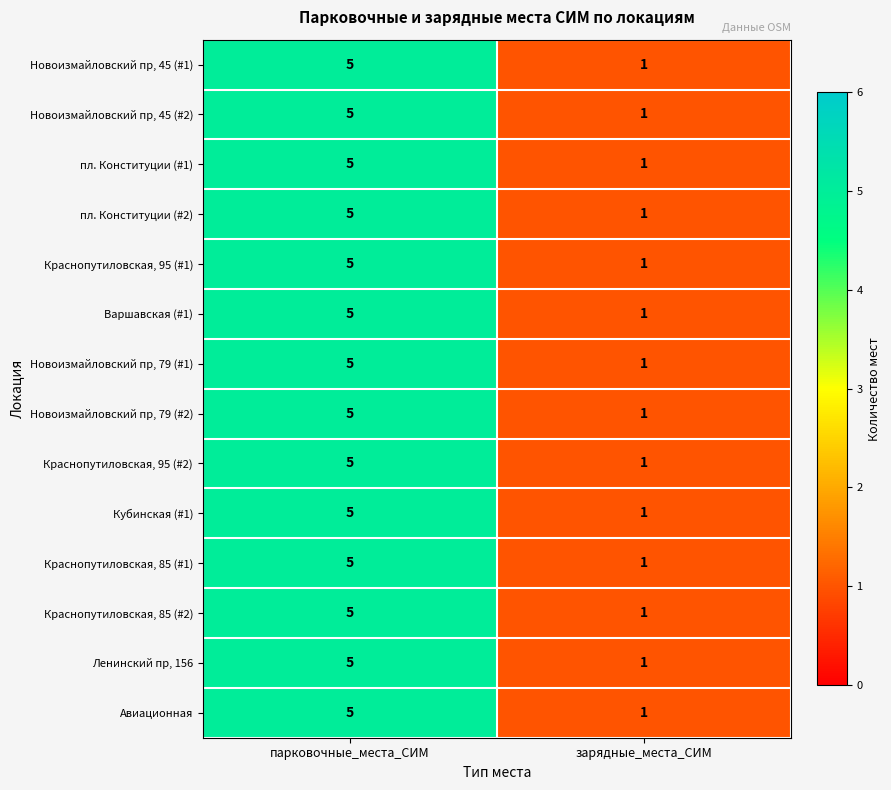

The Варшавская (#1) series shows 0 at зарядные_места_СИМ. True or false?

False